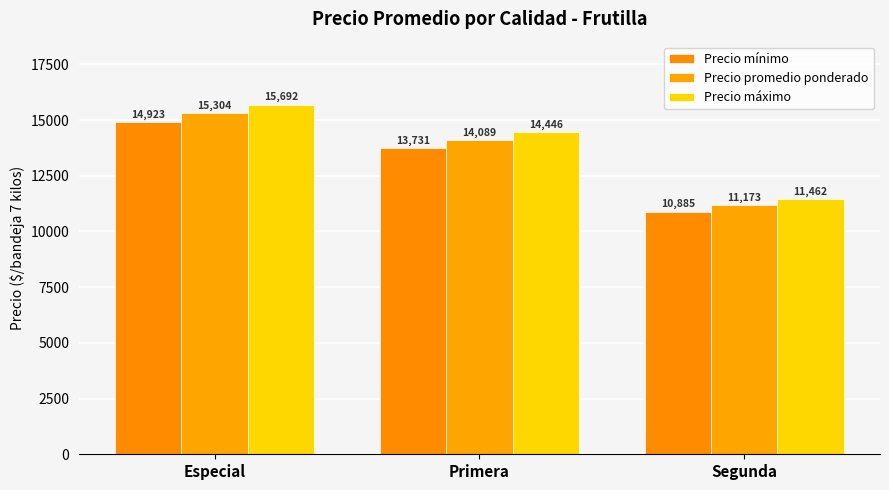

The value of Precio promedio ponderado at Especial is 10128. True or false?

False